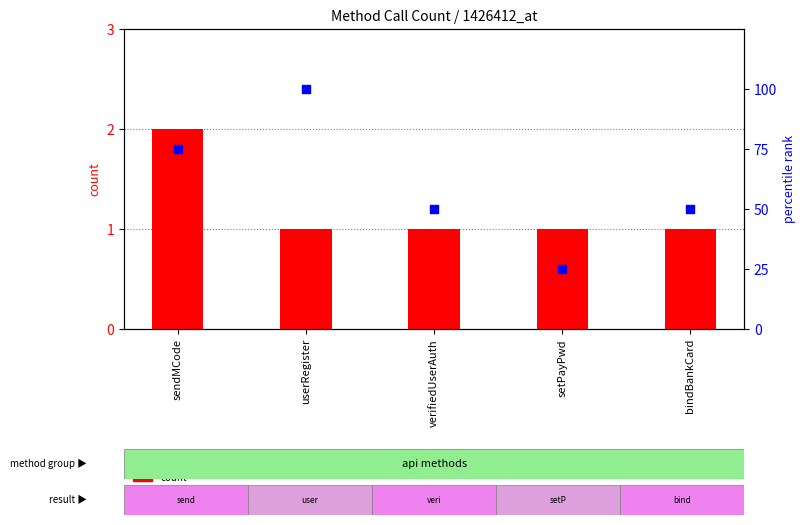

What are all the series names shown in the legend?

count, percentile rank within the sample